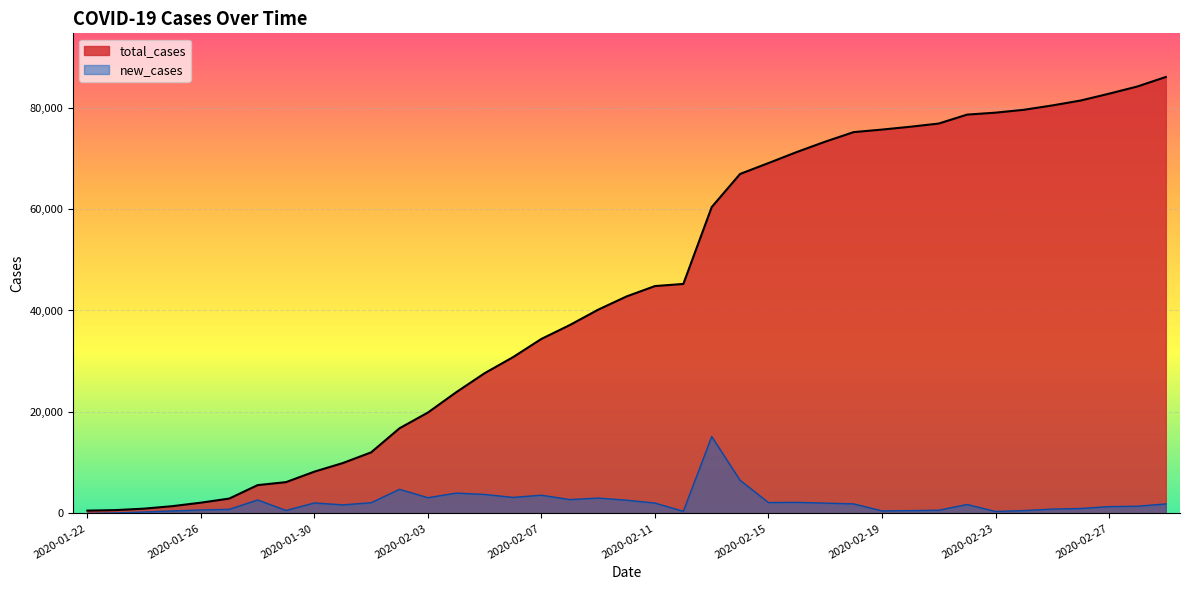

What are all the series names shown in the legend?

total_cases, new_cases